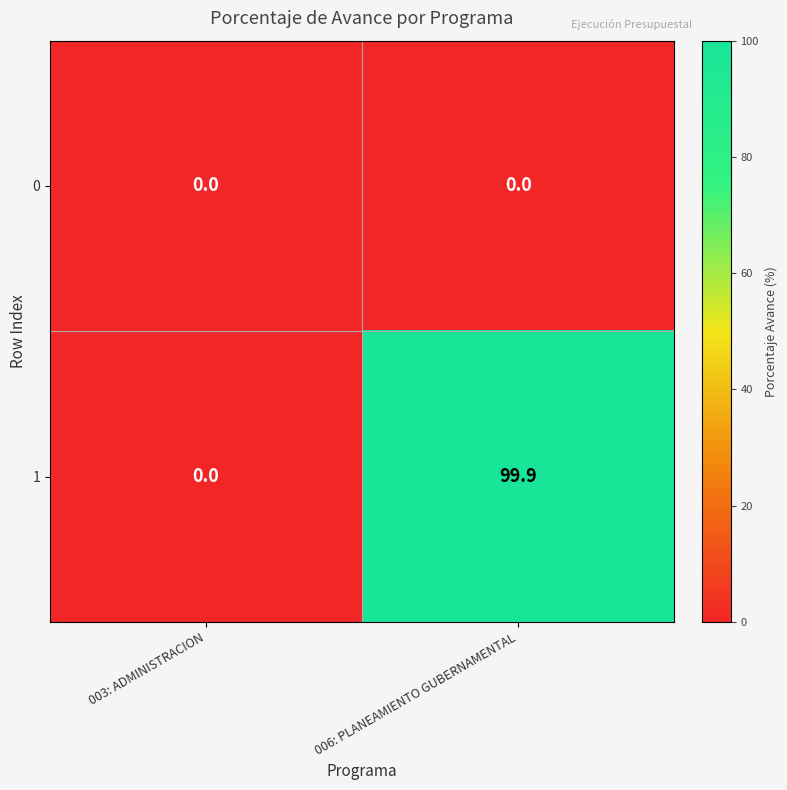

Reading right to left, what are all the values shown in this chart?

0: 0.0	0.0
1: 99.9	0.0